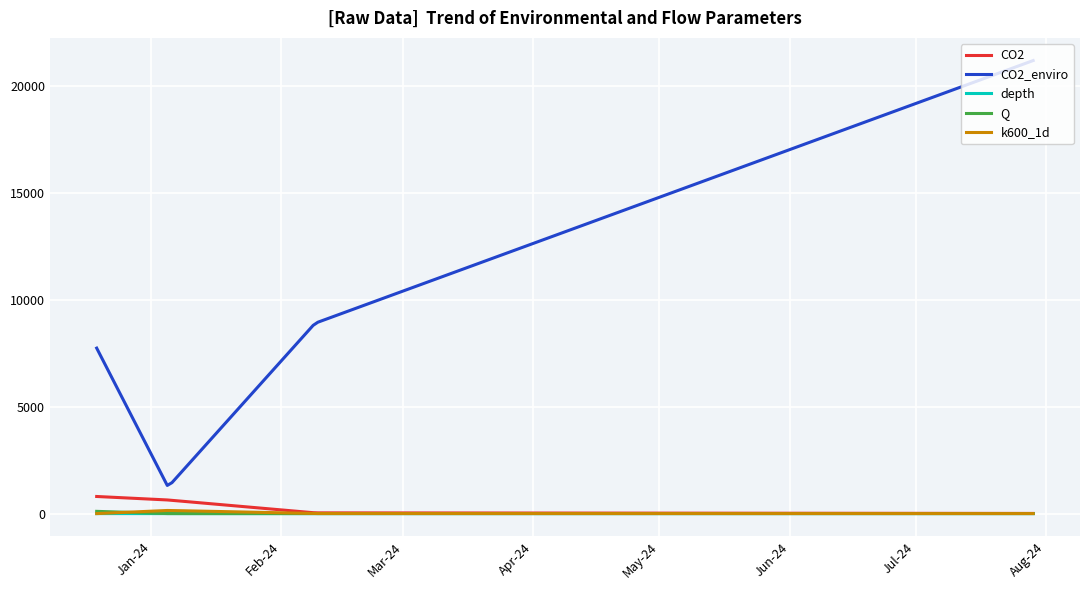

True or false: CO2_enviro and k600_1d intersect in this chart.

False